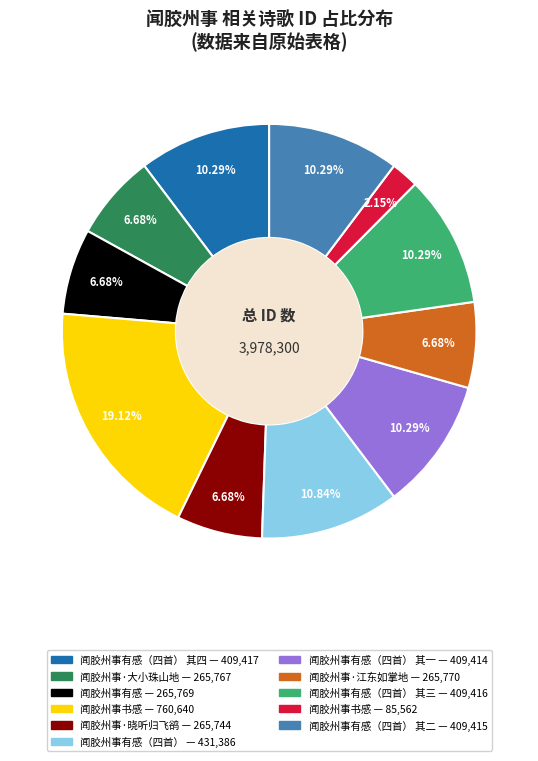

Is there any slice that represents more than half of the pie?

No